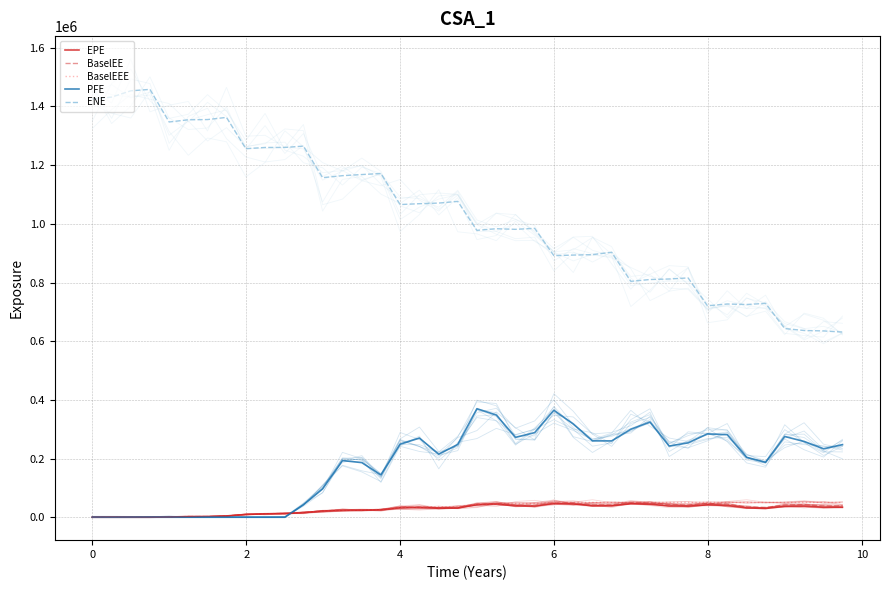

Reading right to left, list all the values displayed in this chart.

EPE: 34125.1	33925.6	37902.0	37113.1	29946.7	31875.7	40222.6	42285.8	37950.3	38707.9	43965.6	45801.4	39018.1	39173.2	45618.5	47295.5	38489.5	38897.0	44362.7	42977.5	31886.7	30404.4	33861.0	32213.1	25379.3	24042.3	23589.6	21066.9	15754.5	12522.2	11620.1	9381.6	4398.0	2481.6	2343.8	883.1	0.0	0.0	0.0	0.0
BaselEE: 38864.7	38452.5	42749.4	41655.7	33458.4	35452.5	44529.3	46593.1	41631.7	42279.6	47813.2	49593.4	42077.8	42074.4	48799.1	50387.2	40853.4	41132.7	46738.5	45110.6	33360.4	31707.2	35195.8	33373.9	26220.3	24769.7	24234.6	21581.2	16101.1	12768.5	11819.7	9520.5	4454.0	2508.2	2364.2	889.1	0.0	0.0	0.0	0.0
BaselEEE: 50387.2	50387.2	50387.2	50387.2	50387.2	50387.2	50387.2	50387.2	50387.2	50387.2	50387.2	50387.2	50387.2	50387.2	50387.2	50387.2	46738.5	46738.5	46738.5	45110.6	35195.8	35195.8	35195.8	33373.9	26220.3	24769.7	24234.6	21581.2	16101.1	12768.5	11819.7	9520.5	4454.0	2508.2	2364.2	889.1	0.0	0.0	0.0	0.0
PFE: 247516.0	233421.0	258271.0	275329.0	187119.0	204264.0	281475.0	284141.0	253556.0	242672.0	324371.0	299906.0	260200.0	260339.0	317903.0	364628.0	288461.0	272238.0	348420.0	369935.0	248064.0	215013.0	269782.0	249045.0	144167.0	186232.0	193214.0	96678.6	42473.6	0.0	0.0	0.0	0.0	0.0	0.0	0.0	0.0	0.0	0.0	0.0
ENE: 631199.0	635054.0	636529.0	643187.0	728979.0	725079.0	726817.0	720681.0	815713.0	812082.0	810245.0	804116.0	903117.0	895046.0	893585.0	891600.0	984764.0	981337.0	983452.0	977831.0	1076550.0	1070840.0	1068730.0	1065820.0	1171600.0	1168060.0	1164210.0	1157390.0	1264970.0	1260480.0	1260360.0	1256130.0	1362850.0	1355490.0	1354720.0	1347230.0	1458340.0	1453450.0	1432040.0	1425250.0